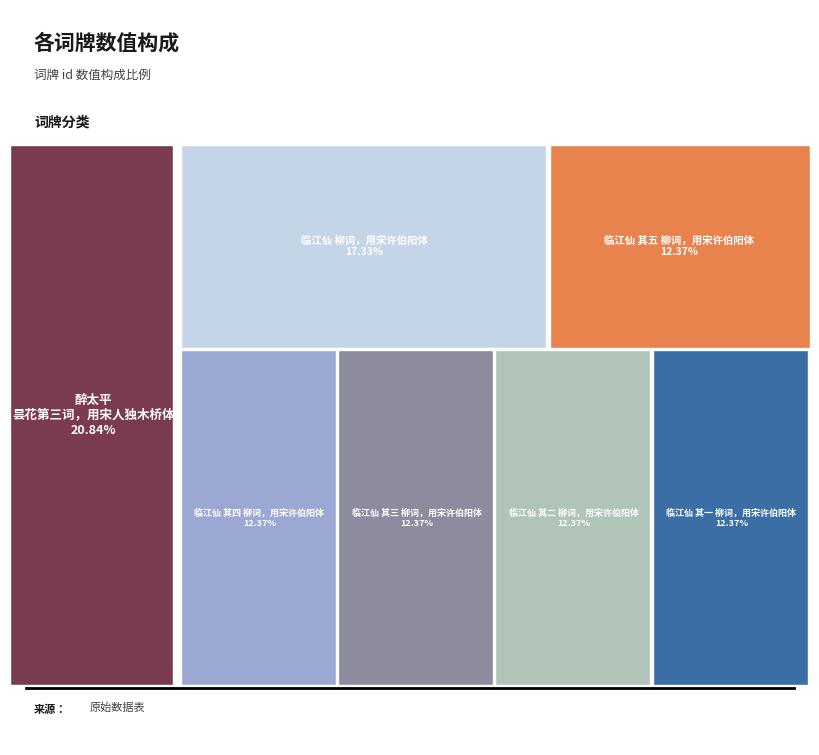

What is the change in value from 醉太平 昙花第三词，用宋人独木桥体 to 临江仙 其二 柳词，用宋许伯阳体?

-339393